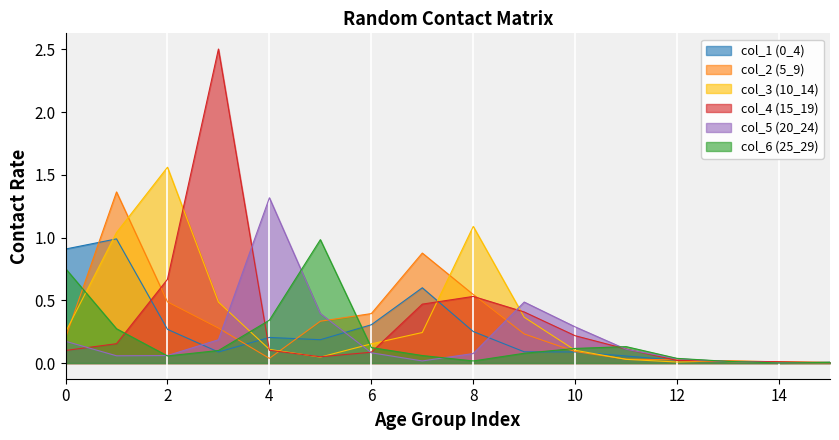

At 15, list the series in order from largest to smallest.

col_1 (0_4), col_3 (10_14), col_6 (25_29), col_5 (20_24), col_4 (15_19), col_2 (5_9)